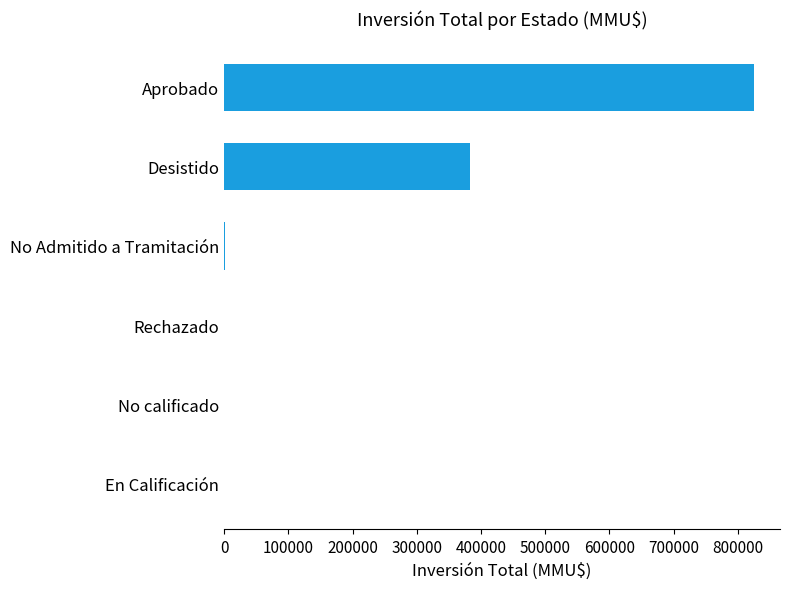

The chart shows a value of 270077.7 at Aprobado. True or false?

False